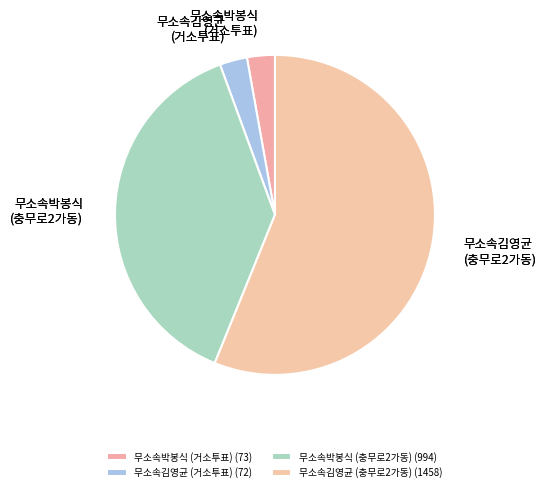

Which category accounts for the majority?

무소속김영균 (충무로2가동)